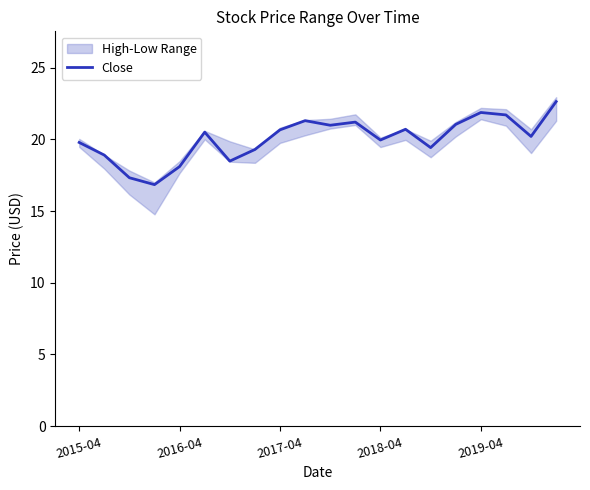

Reading left to right, what are all the values shown in this chart?

19.8	18.9	17.3	16.8	18.1	20.5	18.5	19.3	20.7	21.3	21.0	21.2	20.0	20.7	19.4	21.0	21.9	21.7	20.2	22.6